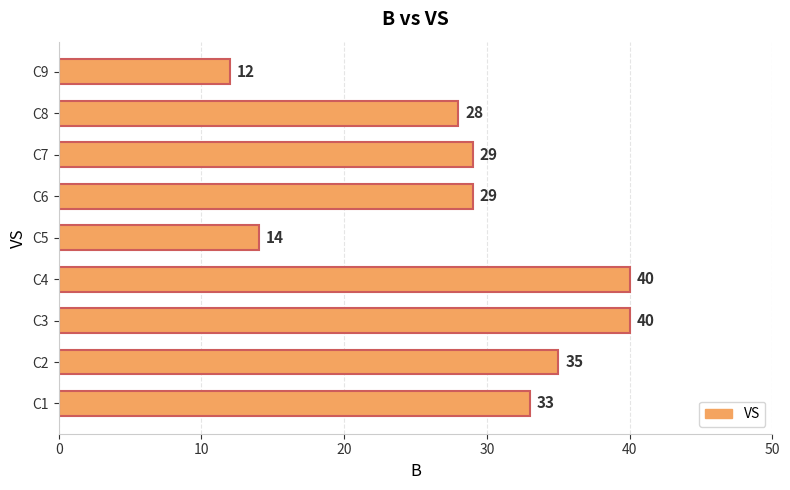

At which category does the chart reach its minimum across all series?

C9